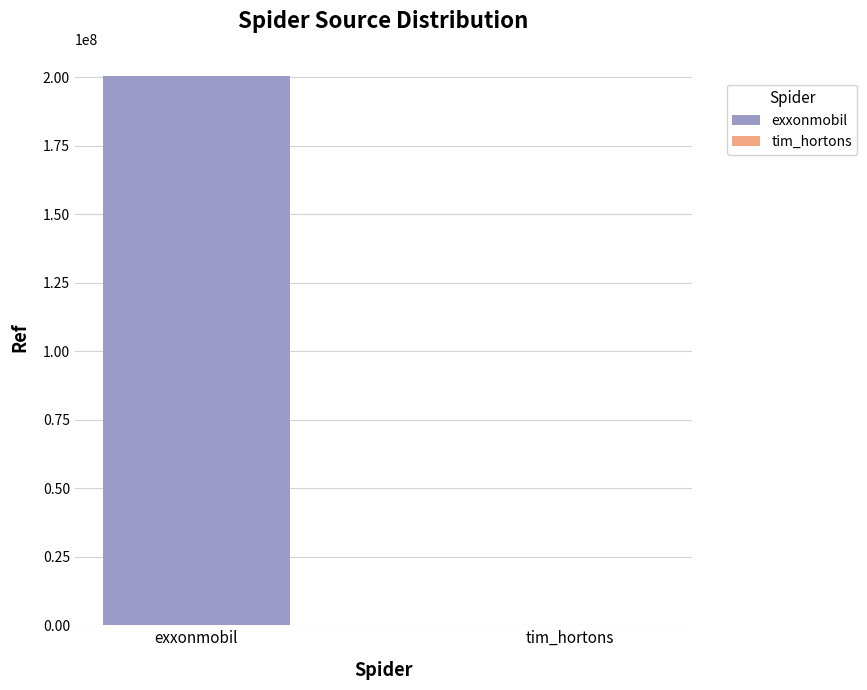

What is the maximum value for exxonmobil?

200302611